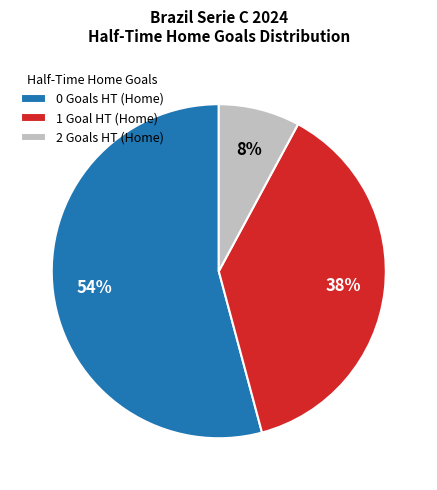

Count the number of slices in the pie.

3